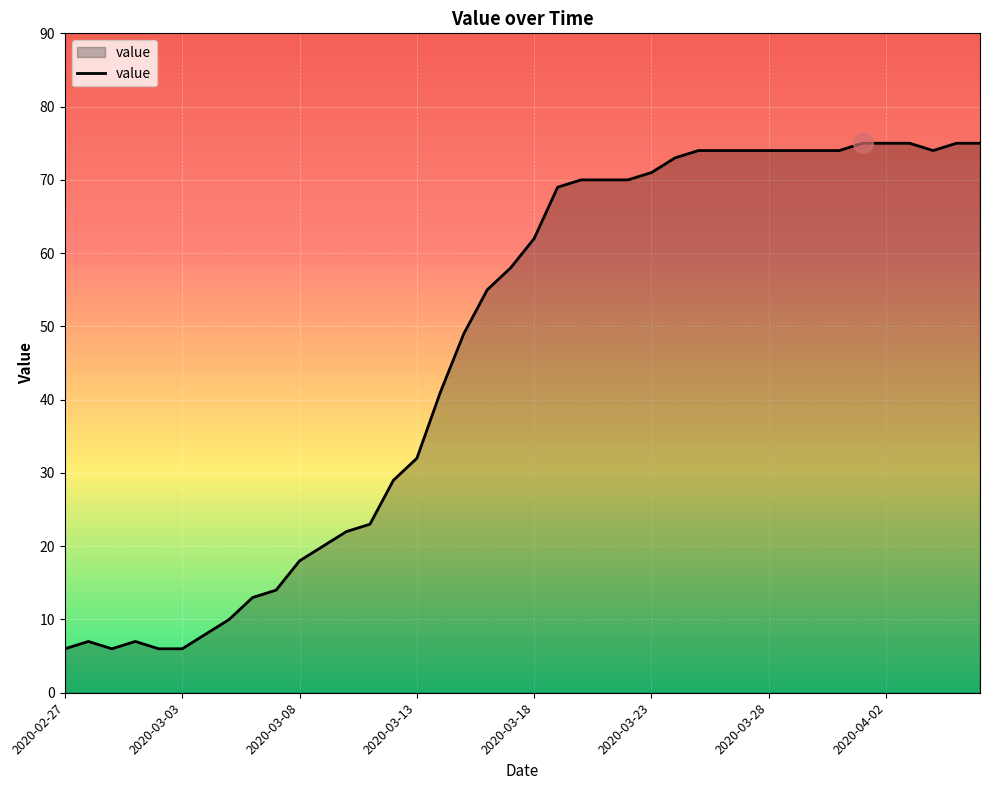

What is the difference between the maximum and minimum values?

69